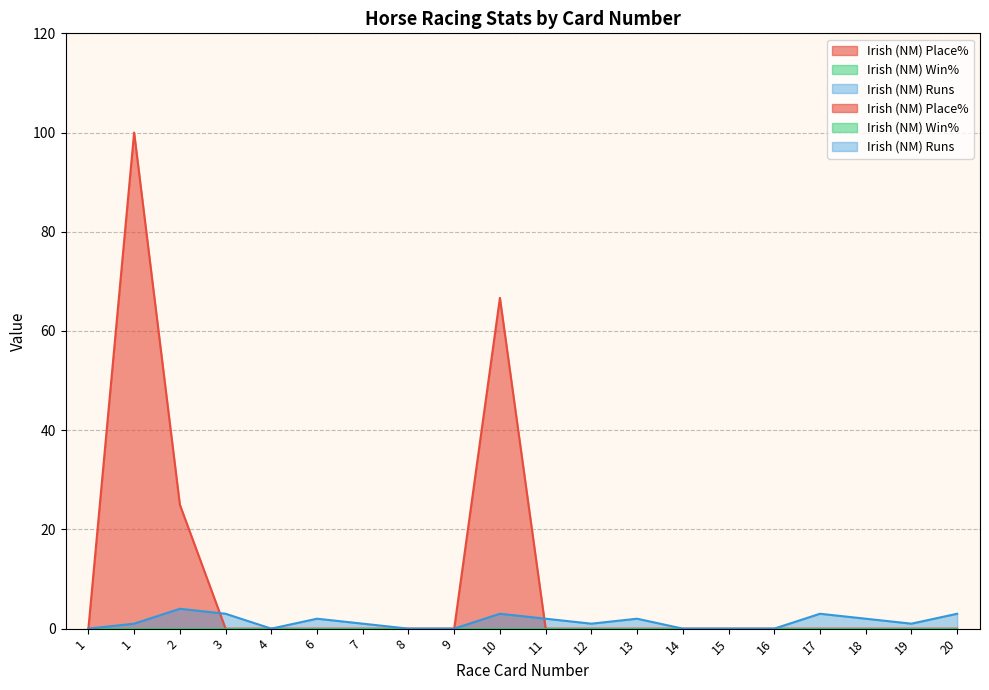

The Irish (NM) Runs series shows -2.6 at 9. True or false?

False